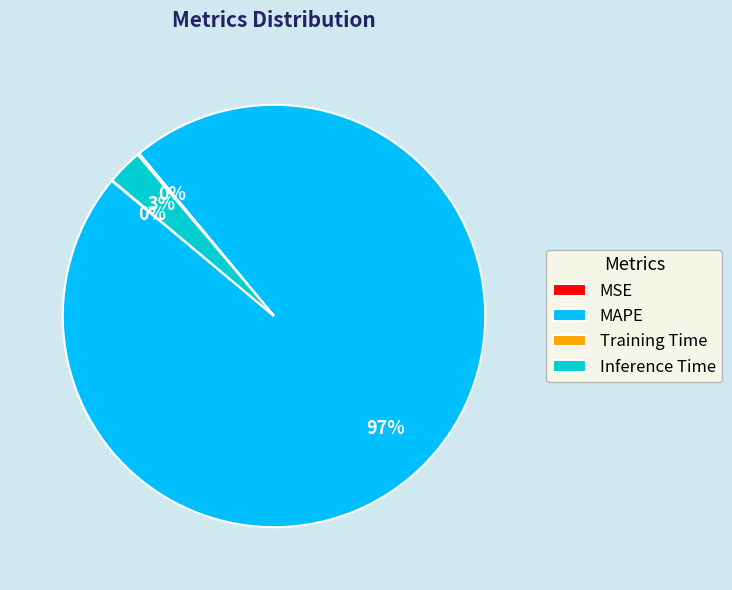

Does MAPE account for over 50% of the chart?

Yes